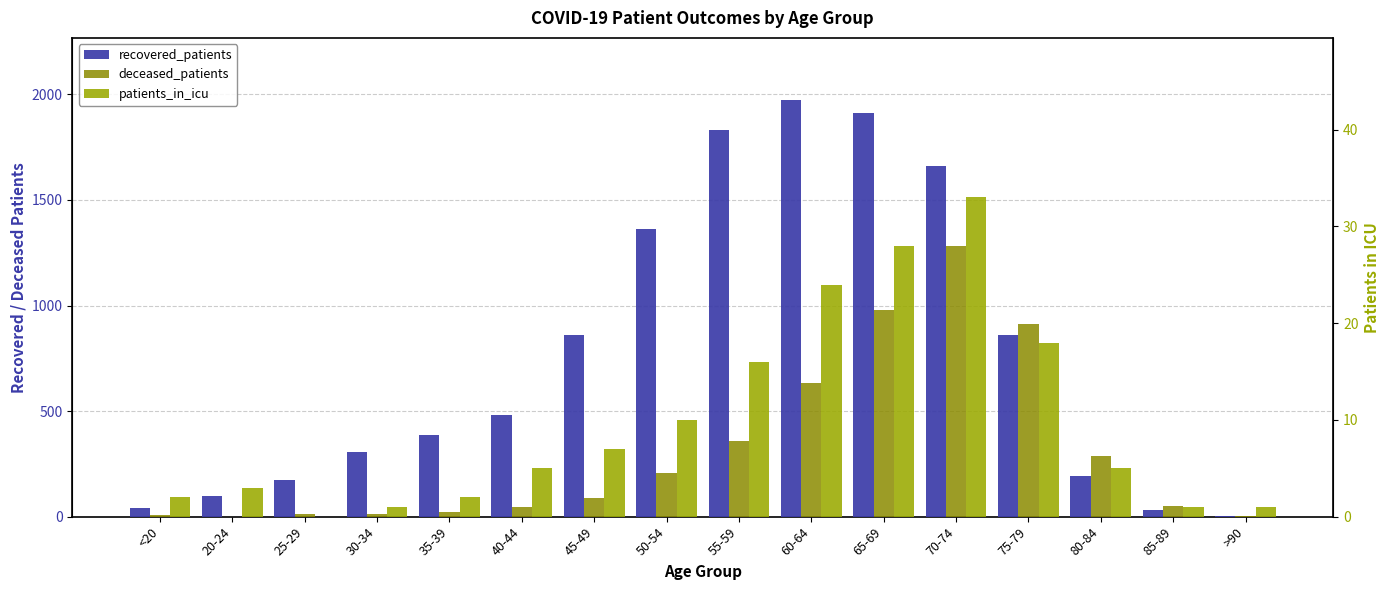

Rank the series at 20-24 from highest to lowest value.

recovered_patients, patients_in_icu, deceased_patients